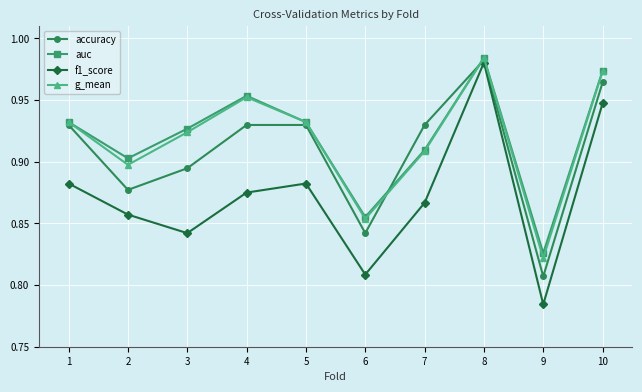

What is the difference between the f1_score values at 4 and 6?

0.1